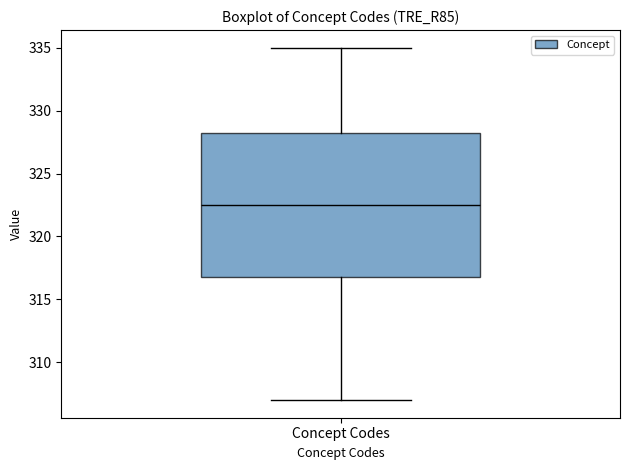

Where does the lower whisker of the box for Concept Codes end on the y-axis? The values are not printed on the chart, so give them approximately, as read against the axis.

307.0